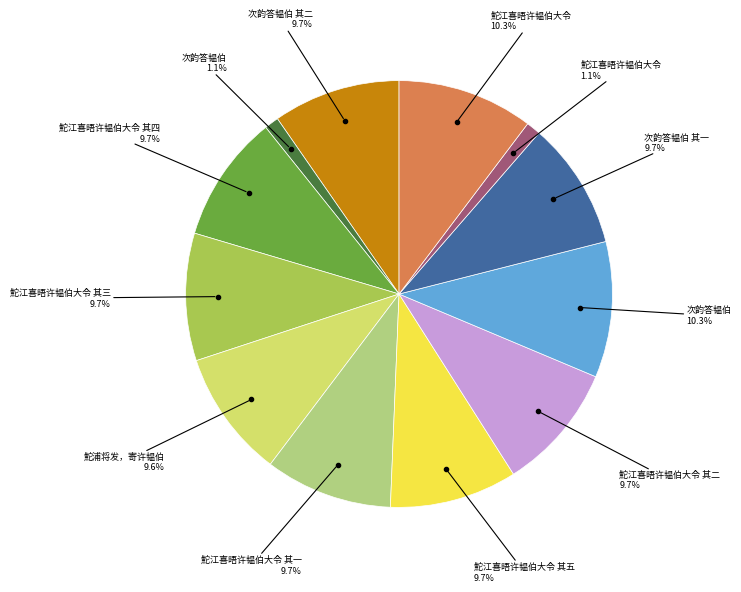

Does any single category account for the majority?

No